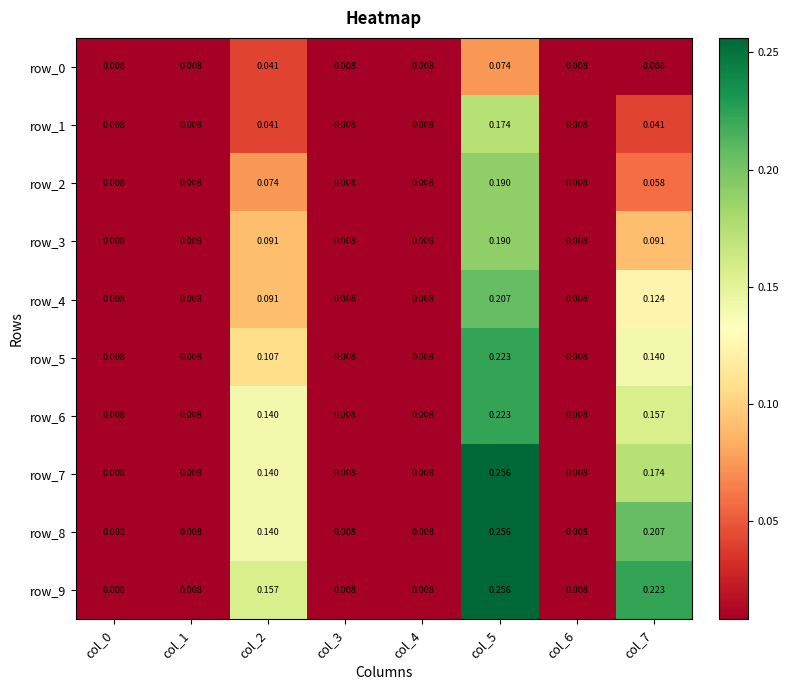

Is the value of row_3 at col_7 greater than the value of row_5 at col_0?

Yes